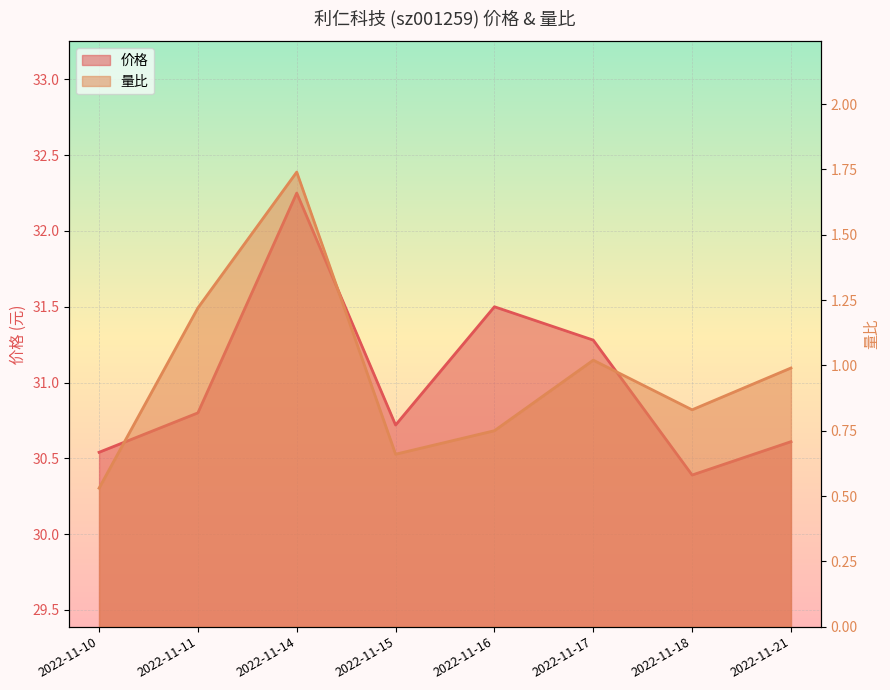

What is the difference between the maximum and second lowest values in the 价格 series?

1.7